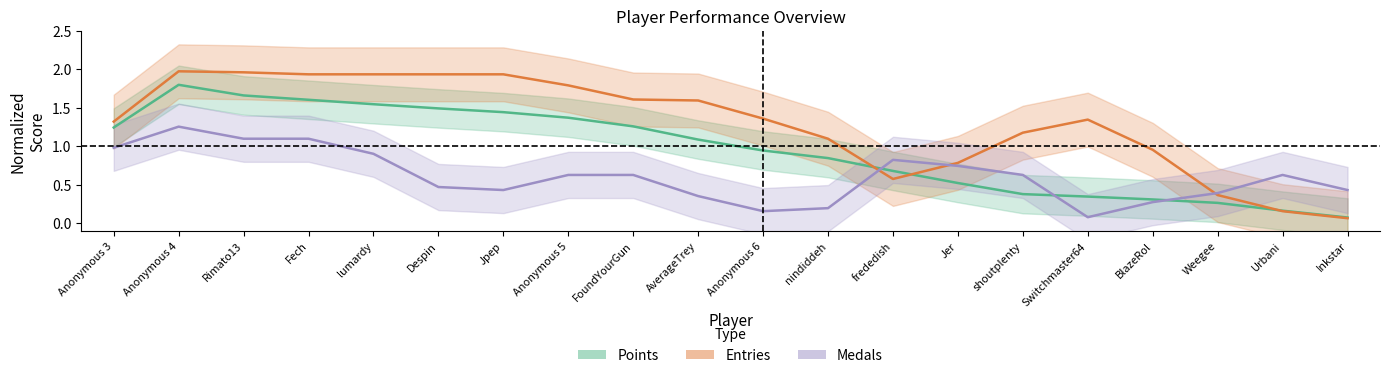

How many data points in Points are above 1?

10